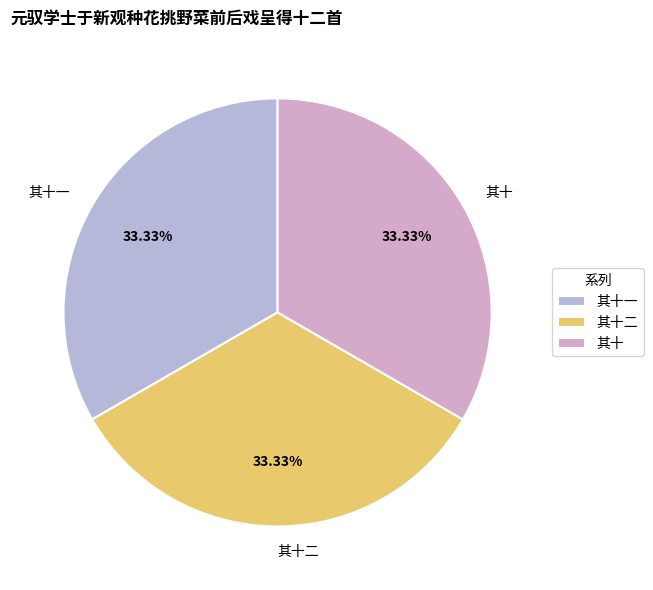

Approximately how many times larger is the value at 其十一 compared to 其十二?

1.0